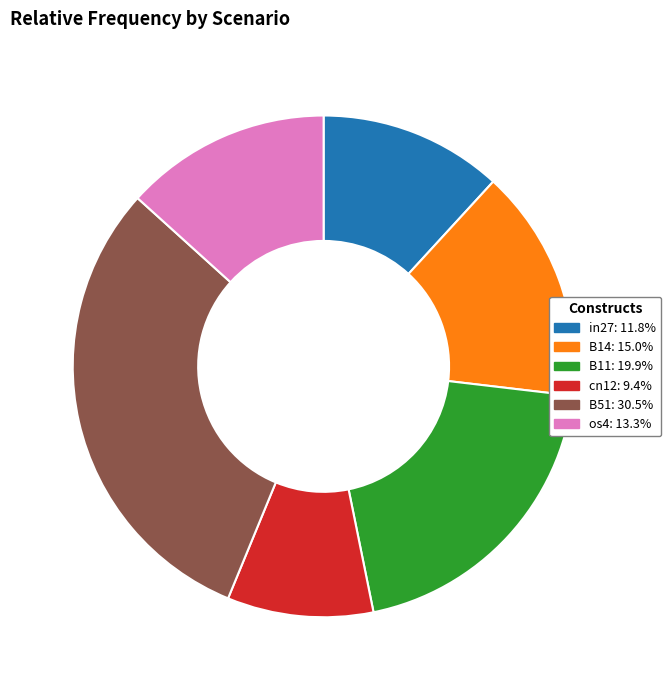

Is there any slice that represents more than half of the pie?

No